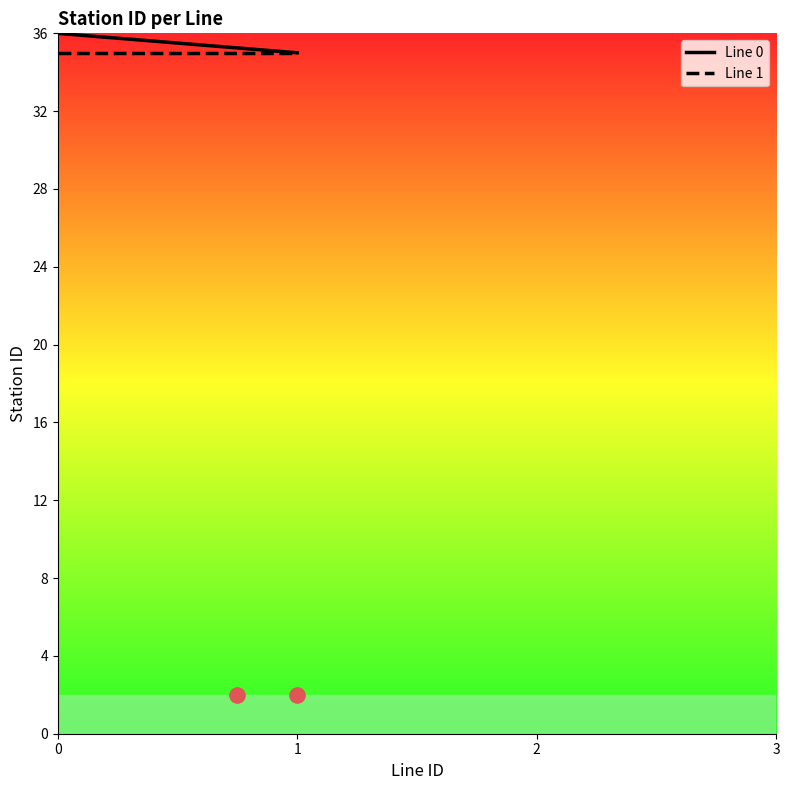

What are all the series names shown in the legend?

Line 0, Line 1